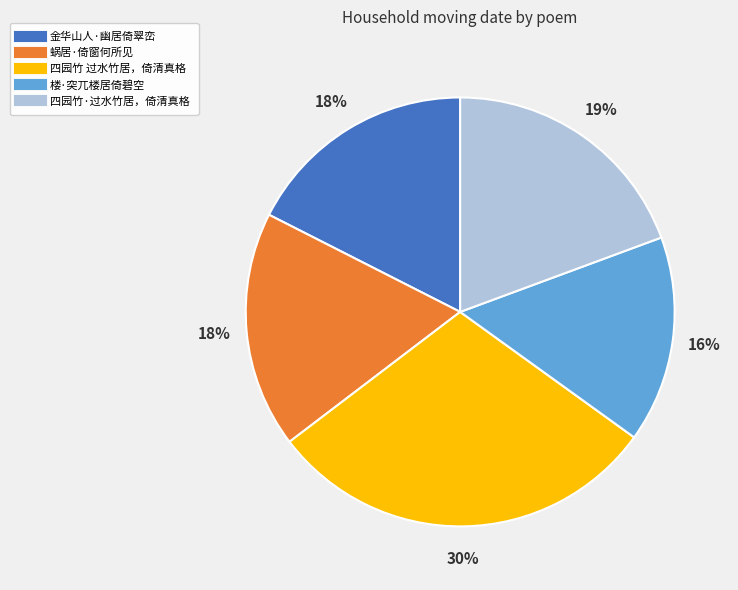

Is it true that 四园竹·过水竹居，倚清真格 is 19% of the pie?

True